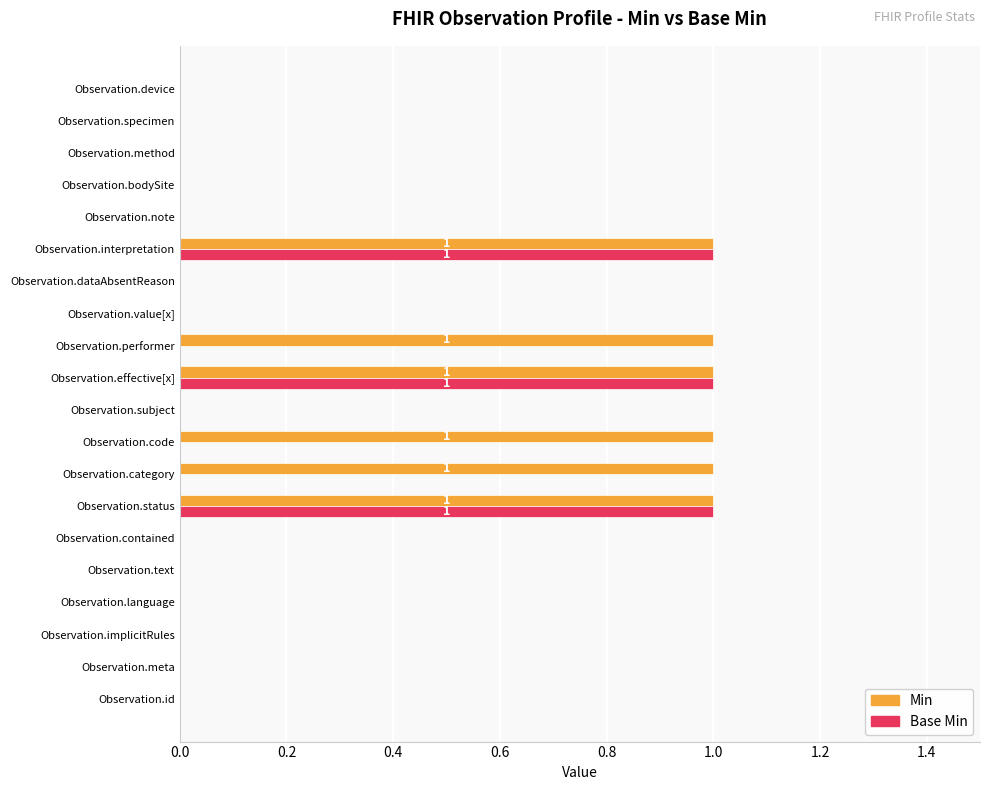

The value of Min at Observation.performer is 2. True or false?

False